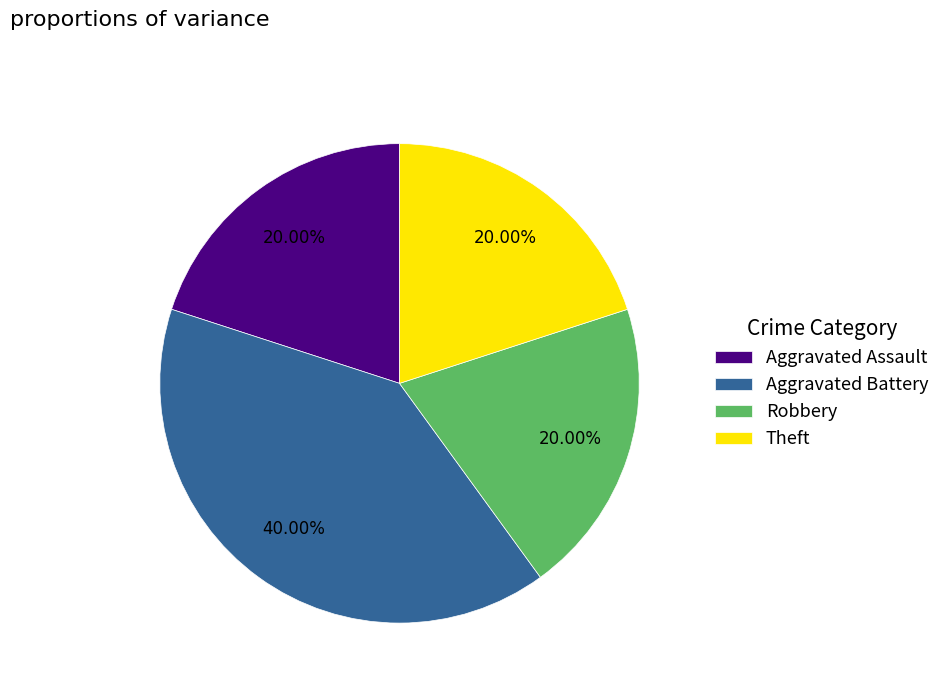

How many segments does this pie chart have?

4